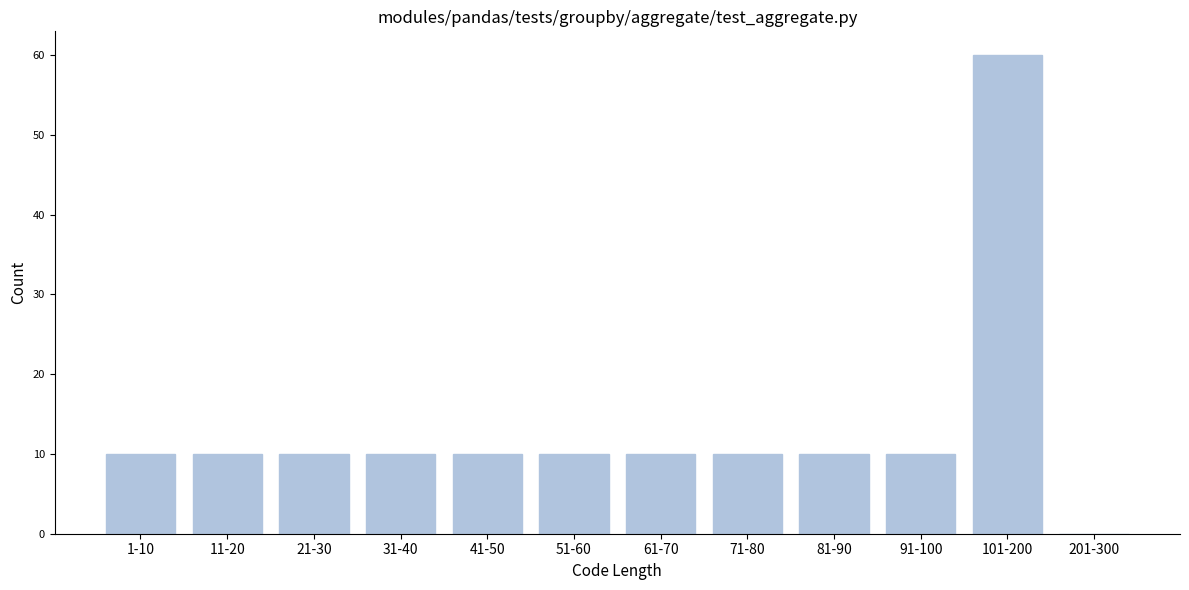

Reading right to left, list all the values displayed in this chart.

201-300=0	101-200=60	91-100=10	81-90=10	71-80=10	61-70=10	51-60=10	41-50=10	31-40=10	21-30=10	11-20=10	1-10=10